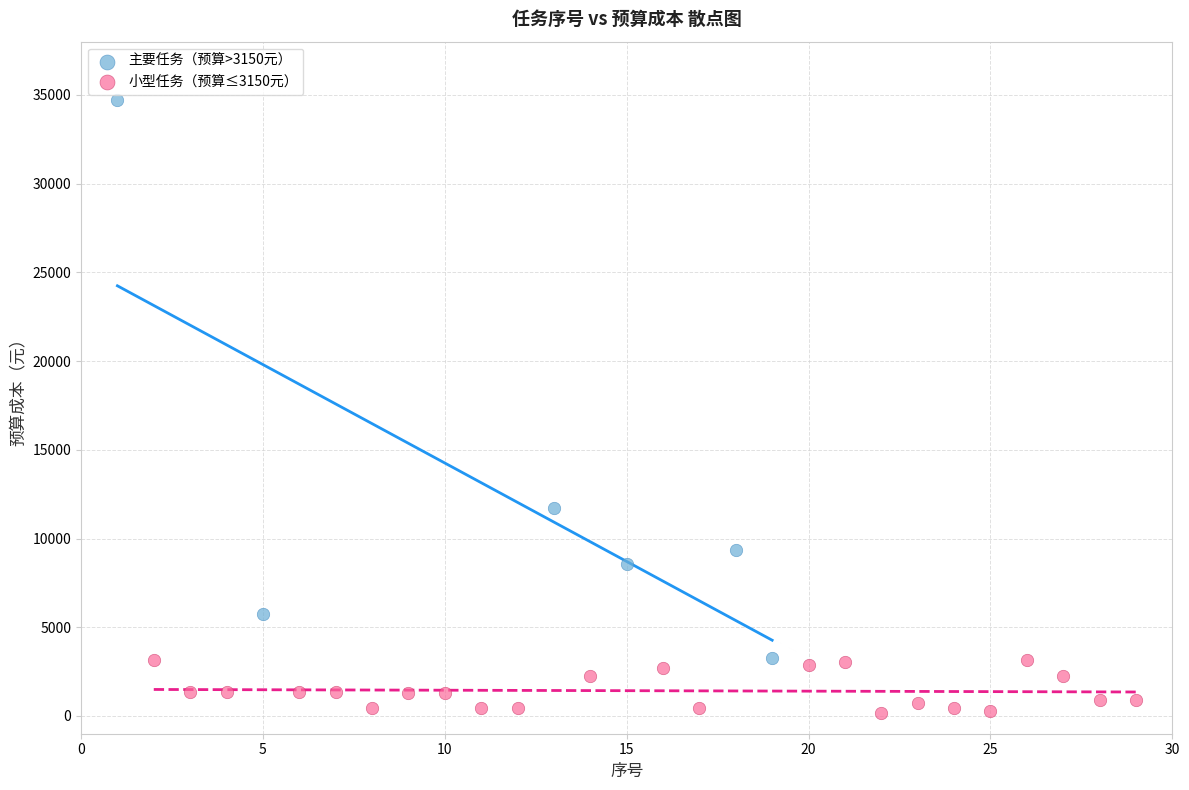

Which series reaches the maximum Y coordinate?

主要任务（预算>3150元）